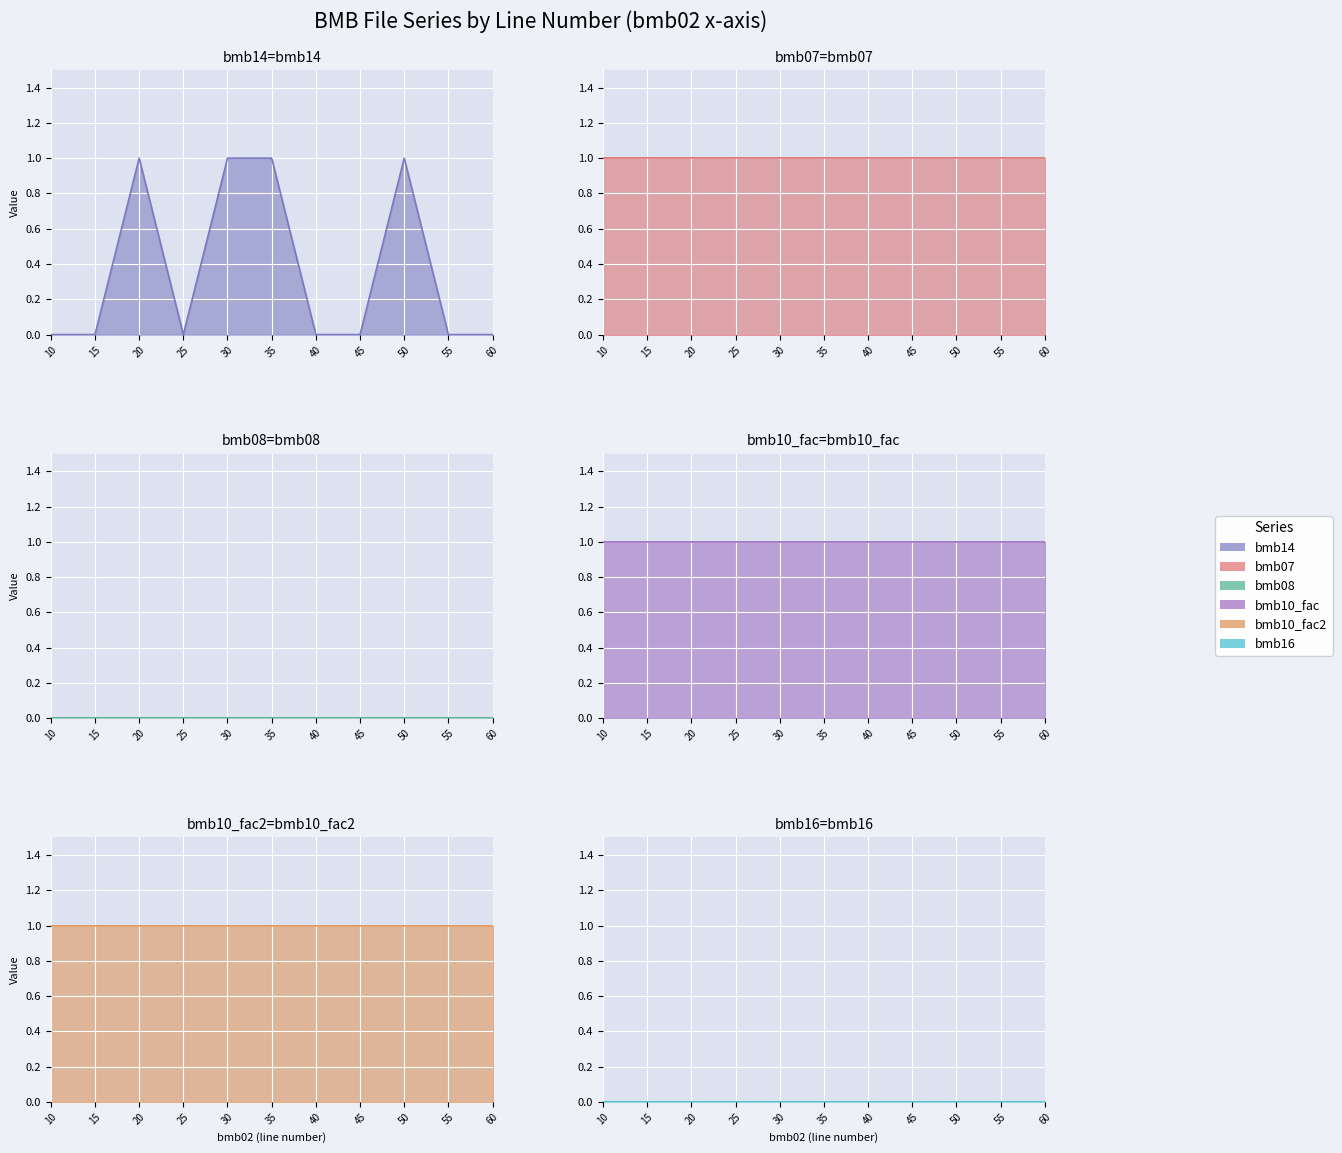

What is the sum of all bmb07 values?

11